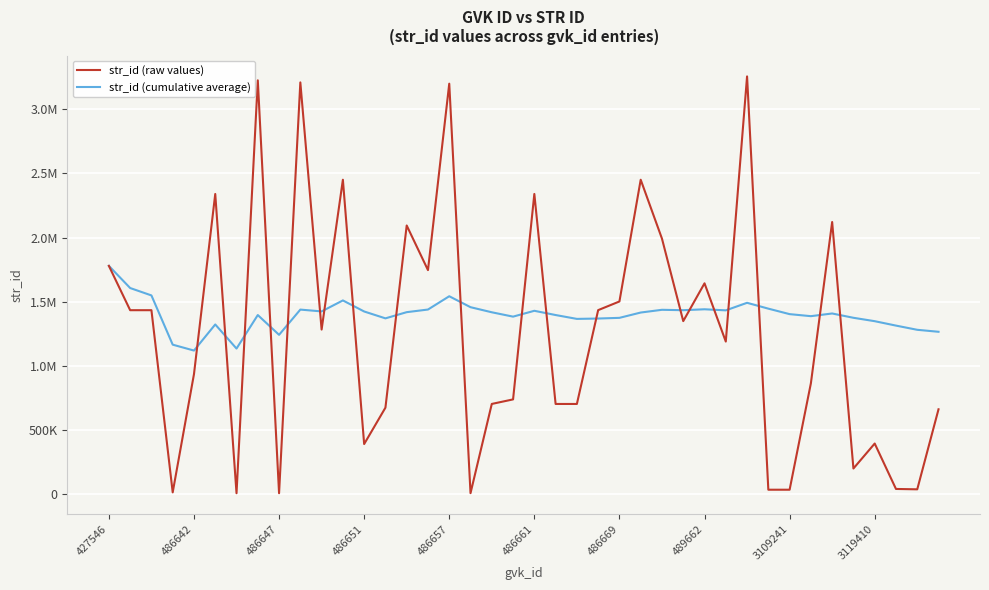

Does the chart display data point markers on the line(s)?

No